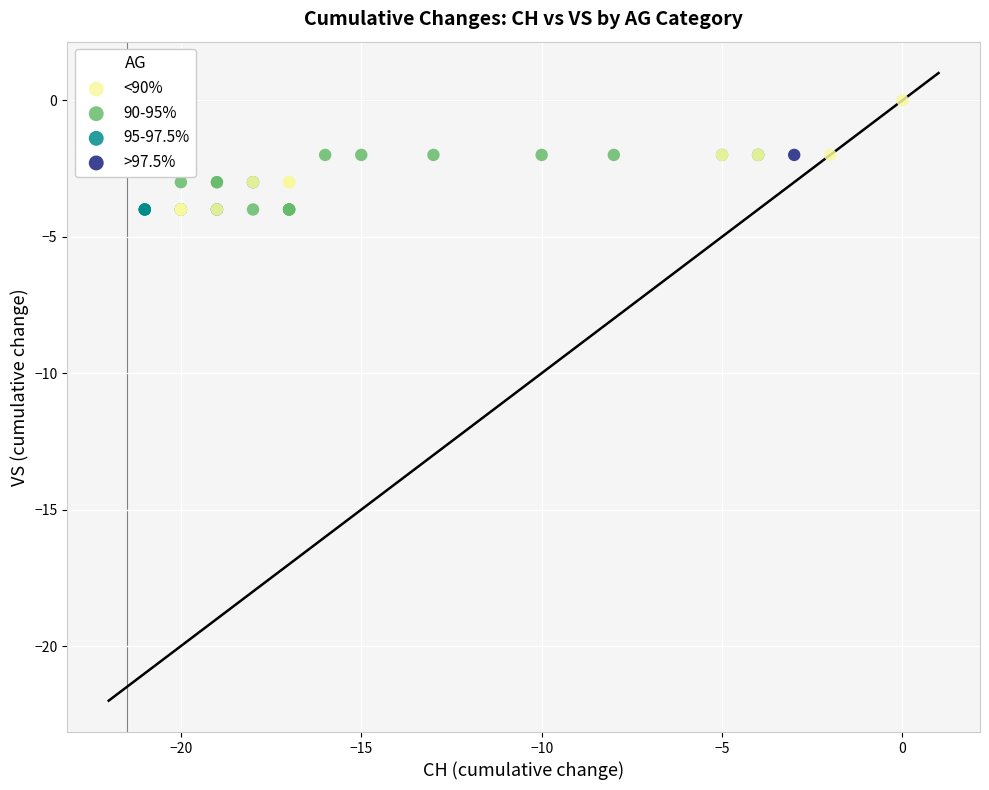

What are all the series names shown in the legend?

<90%, 90-95%, 95-97.5%, >97.5%